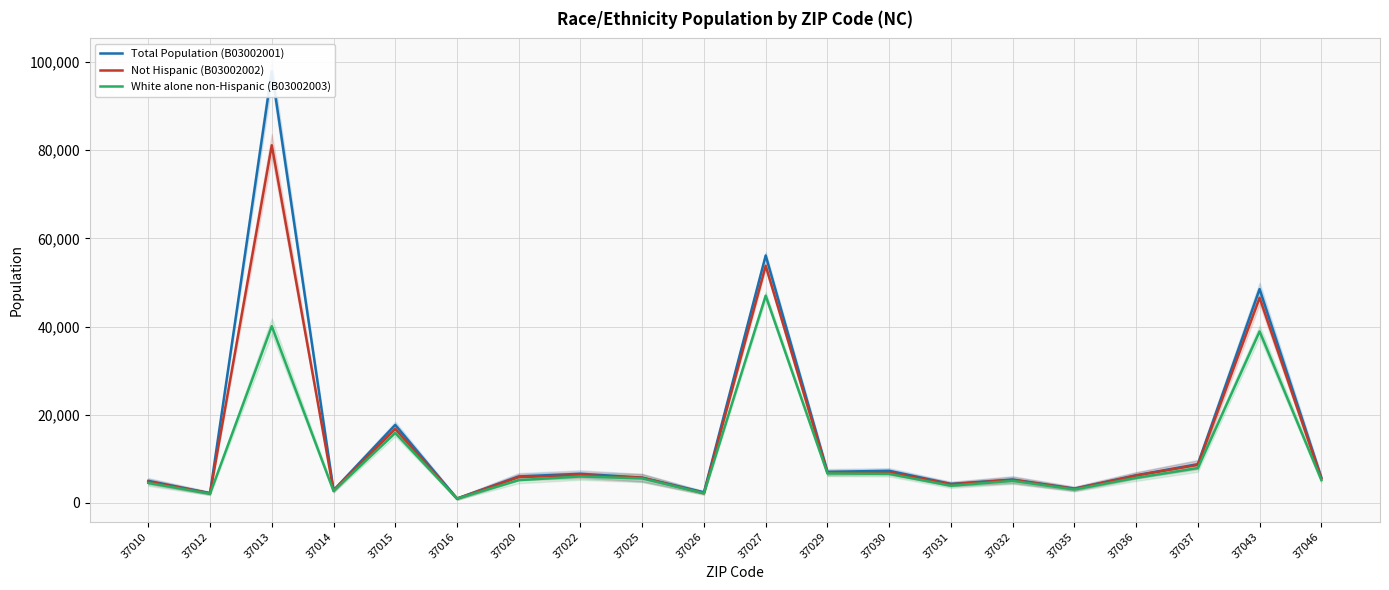

Which series has the widest spread of values?

Total Population (B03002001)